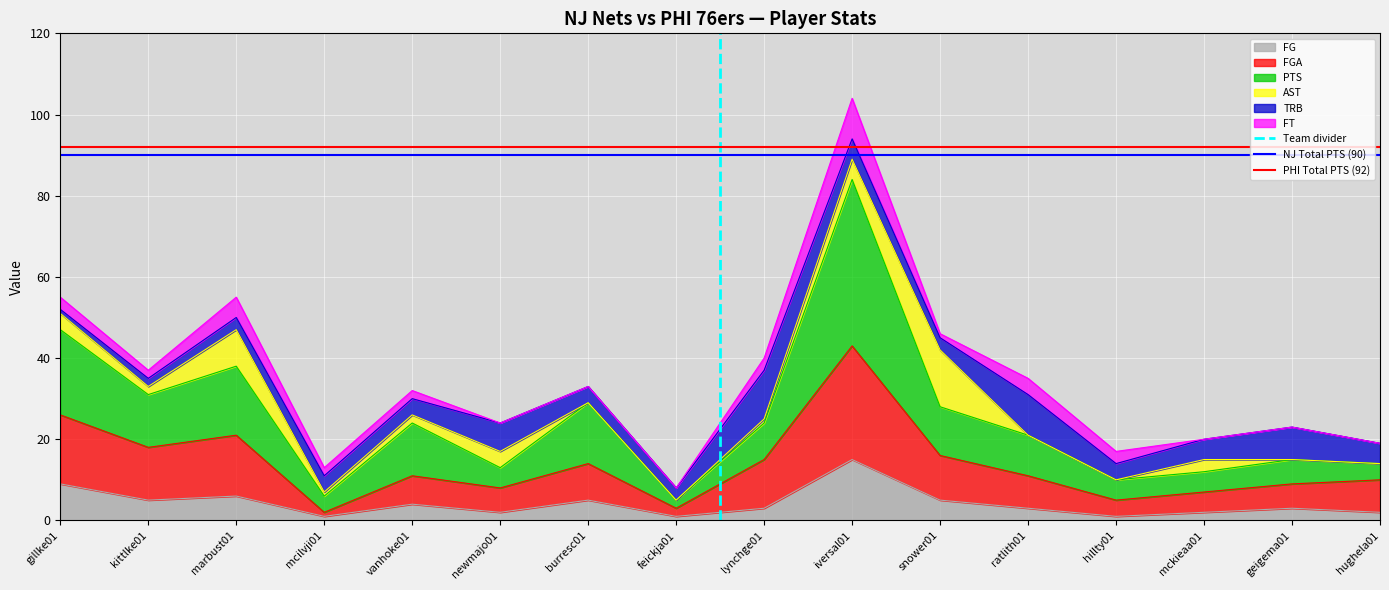

True or false: PHI Total PTS (92) has a value of 92 at gillke01.

True